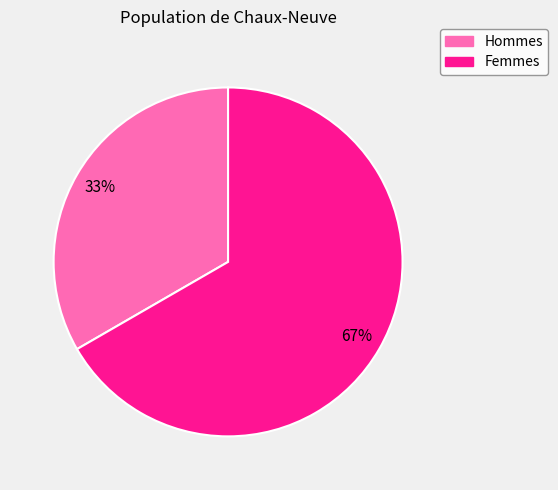

Does any single category account for the majority?

Yes